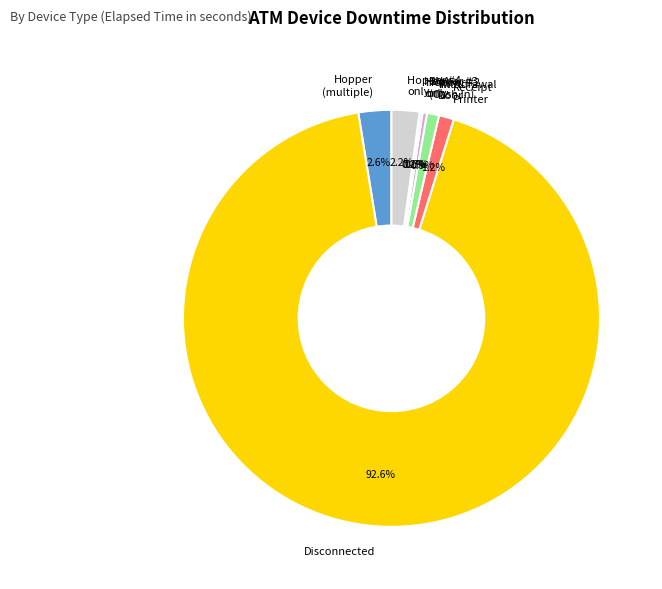

How much of the chart is everything except Hopper (multiple)?

97.4%